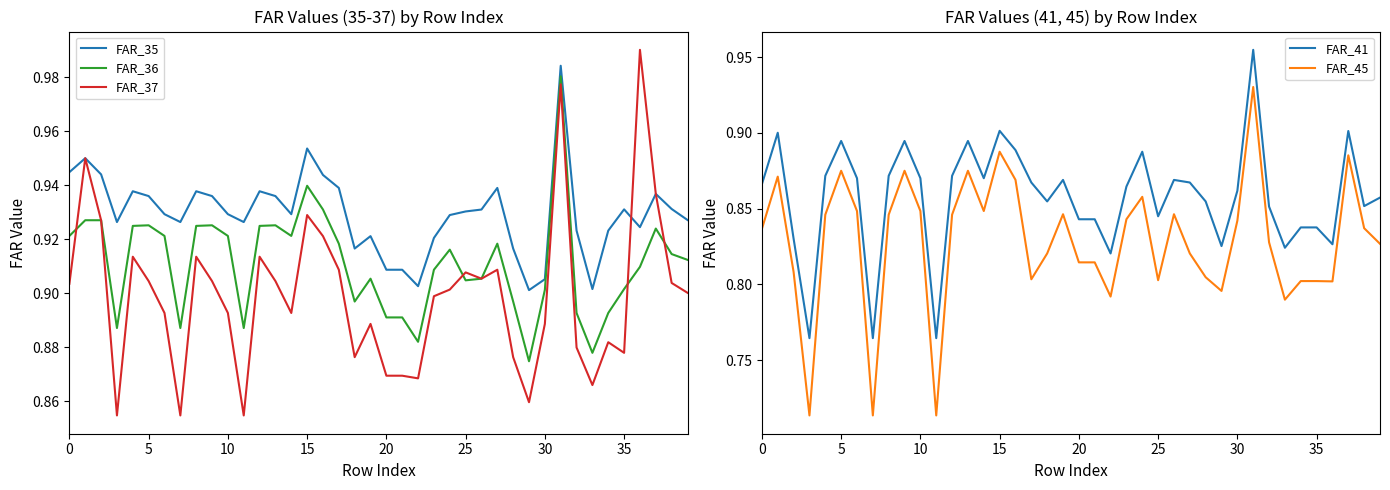

What is the label of the 31st point from the right?

9